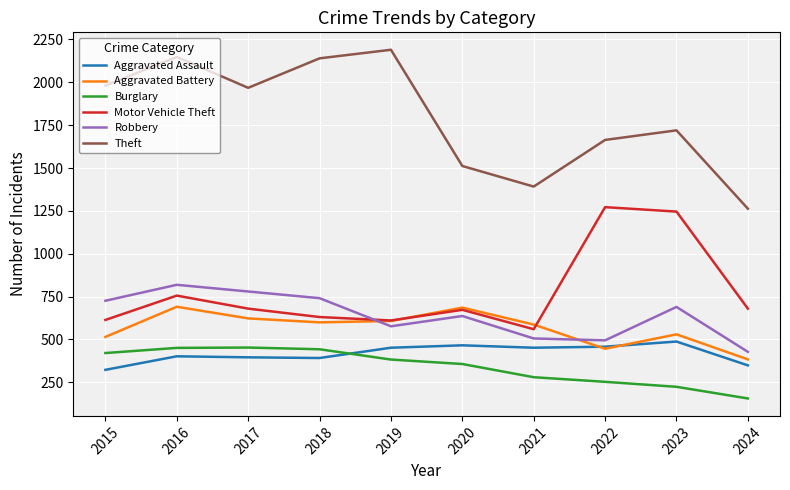

What is the difference between the highest and lowest values at 2020?

1155